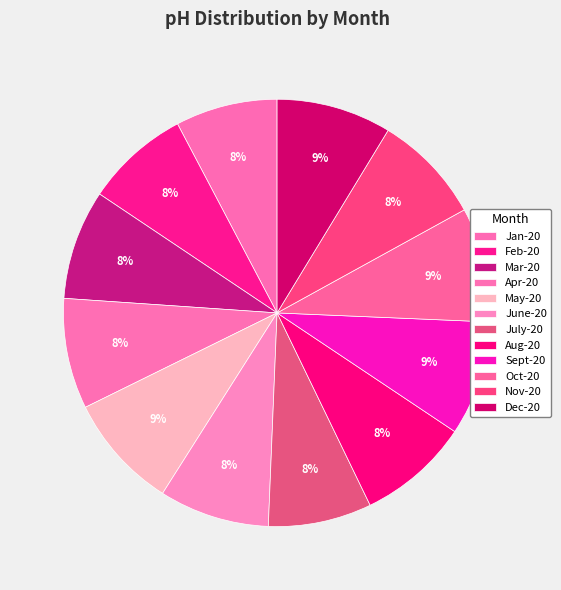

To the nearest percent, what is the average slice percentage?

8%